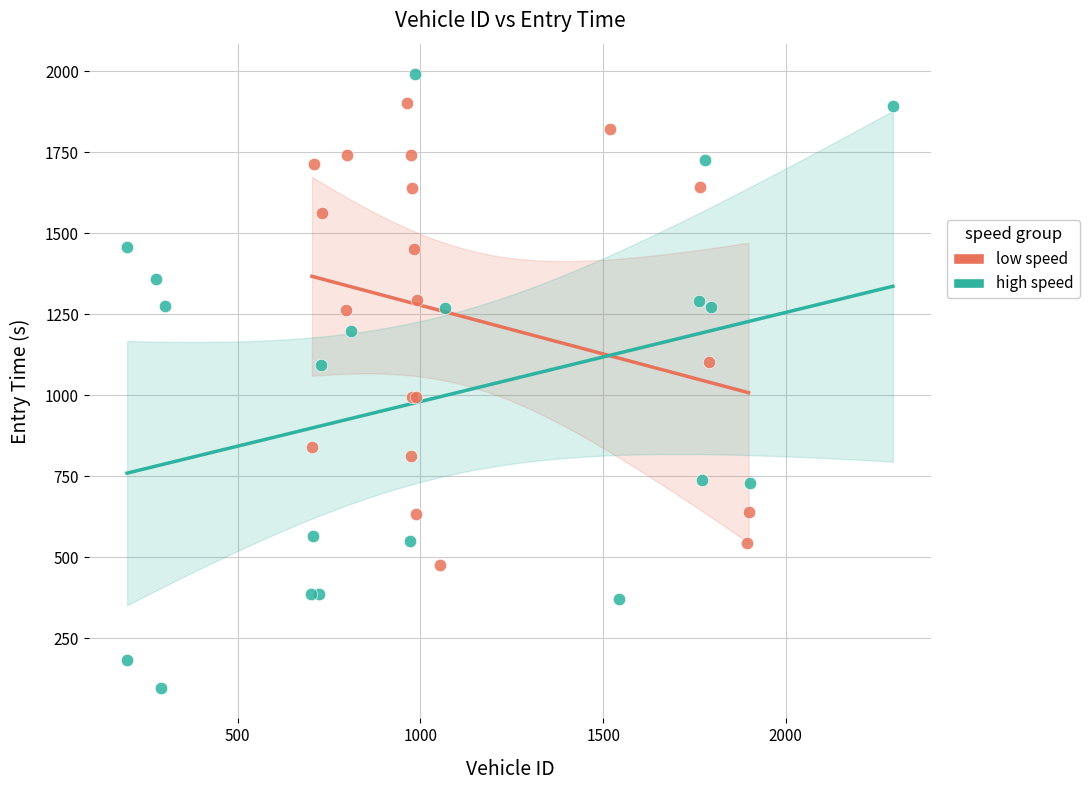

Which series contains the highest Y value?

high speed